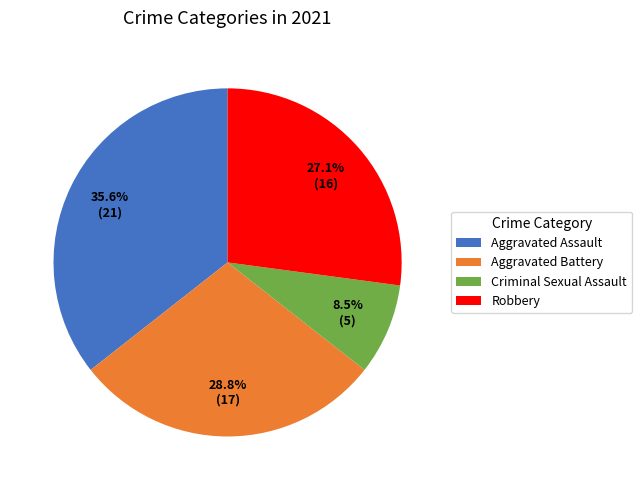

The Robbery slice represents 16% of the pie. True or false?

False